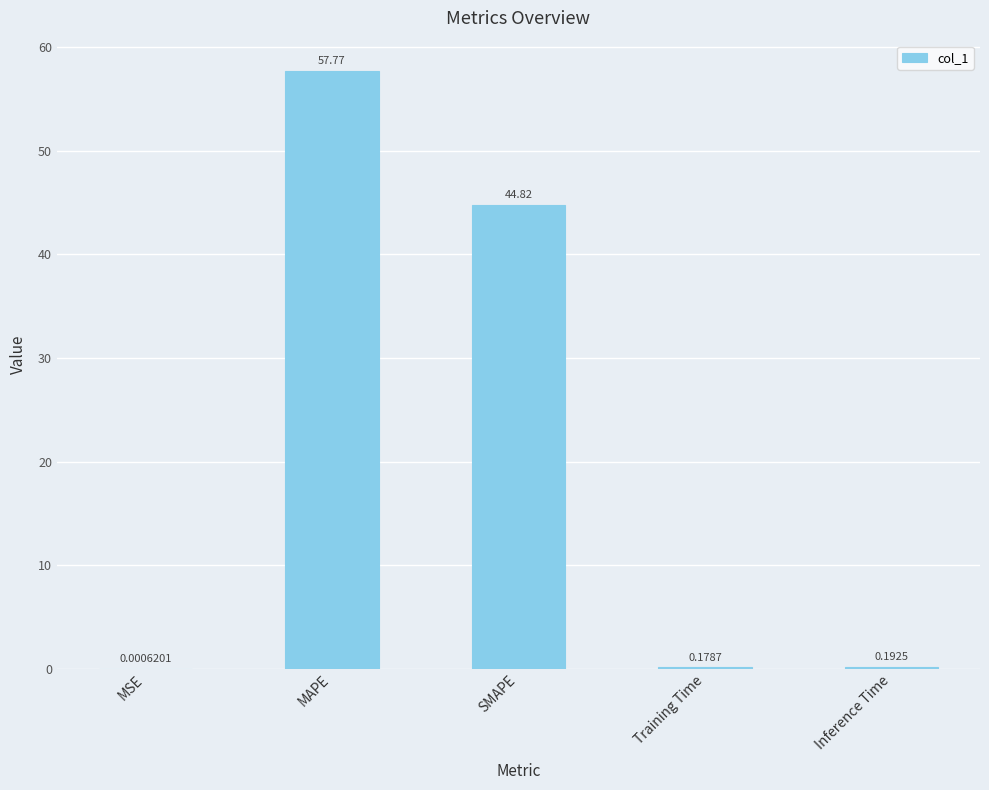

What is the sum of all values?

103.0